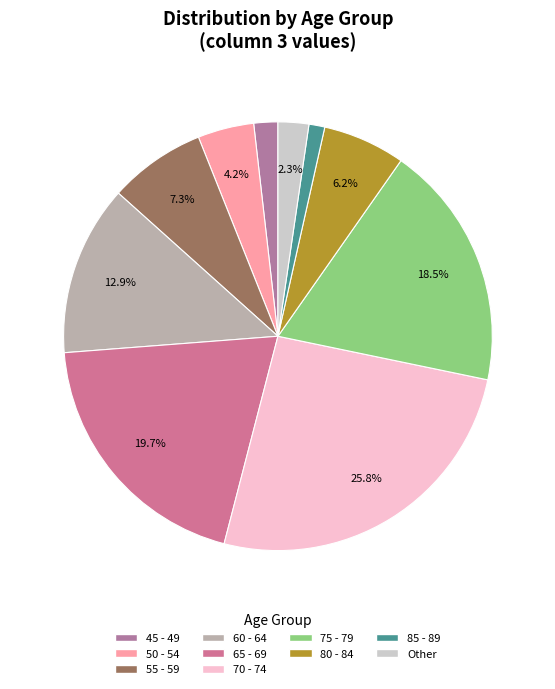

How many slices are in this pie chart?

10